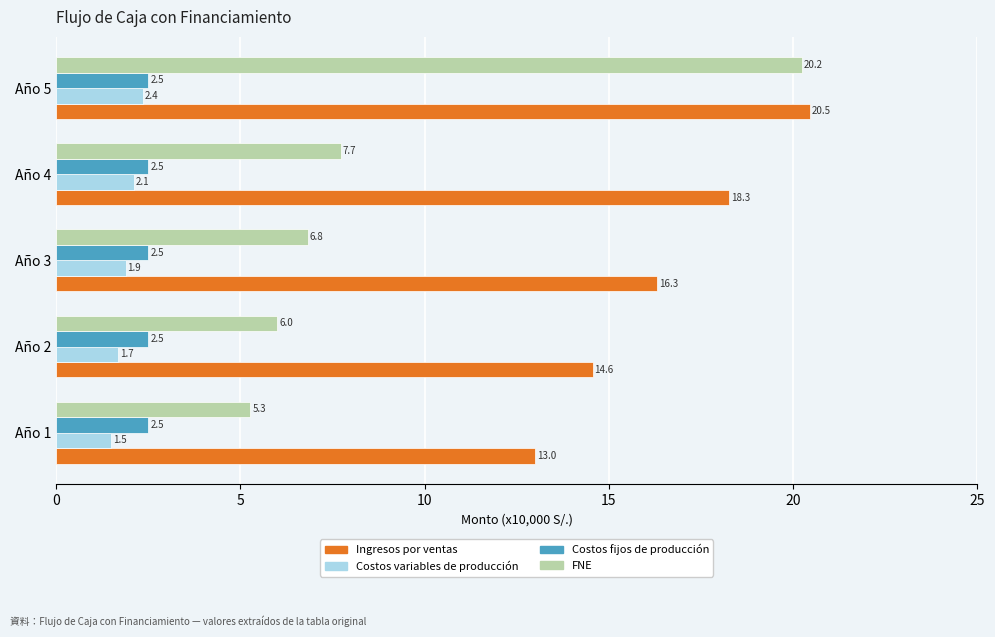

What is the approximate value of Costos variables de producción at Año 4?

2.1